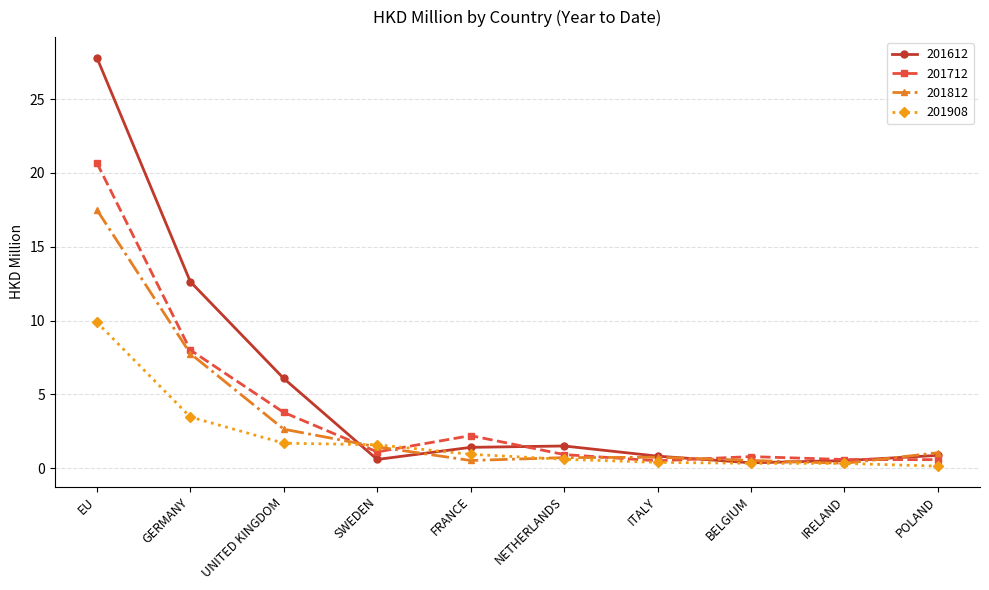

True or false: 201812 has more than 2 points higher than both neighbors.

False